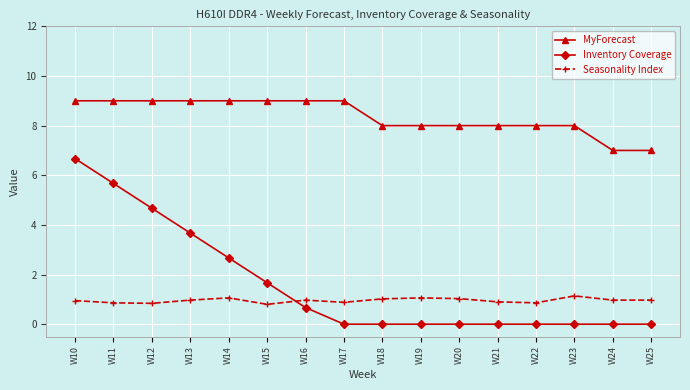

What is the maximum value shown in the chart?

9.0